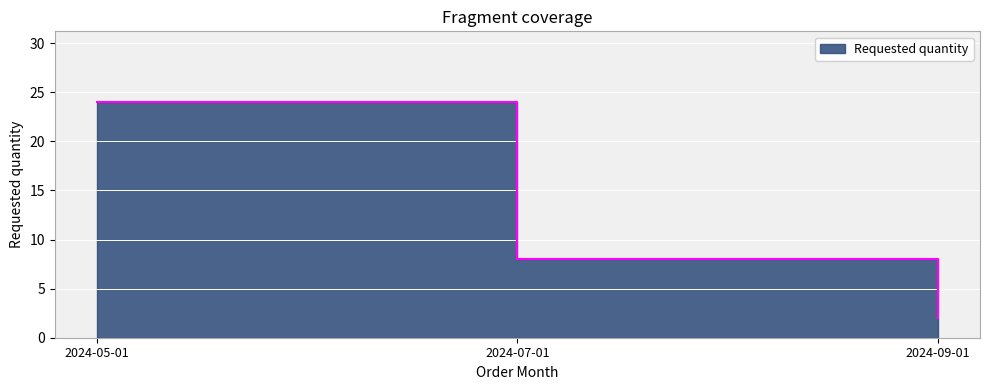

What is the approximate value at 2024-09-01?

2